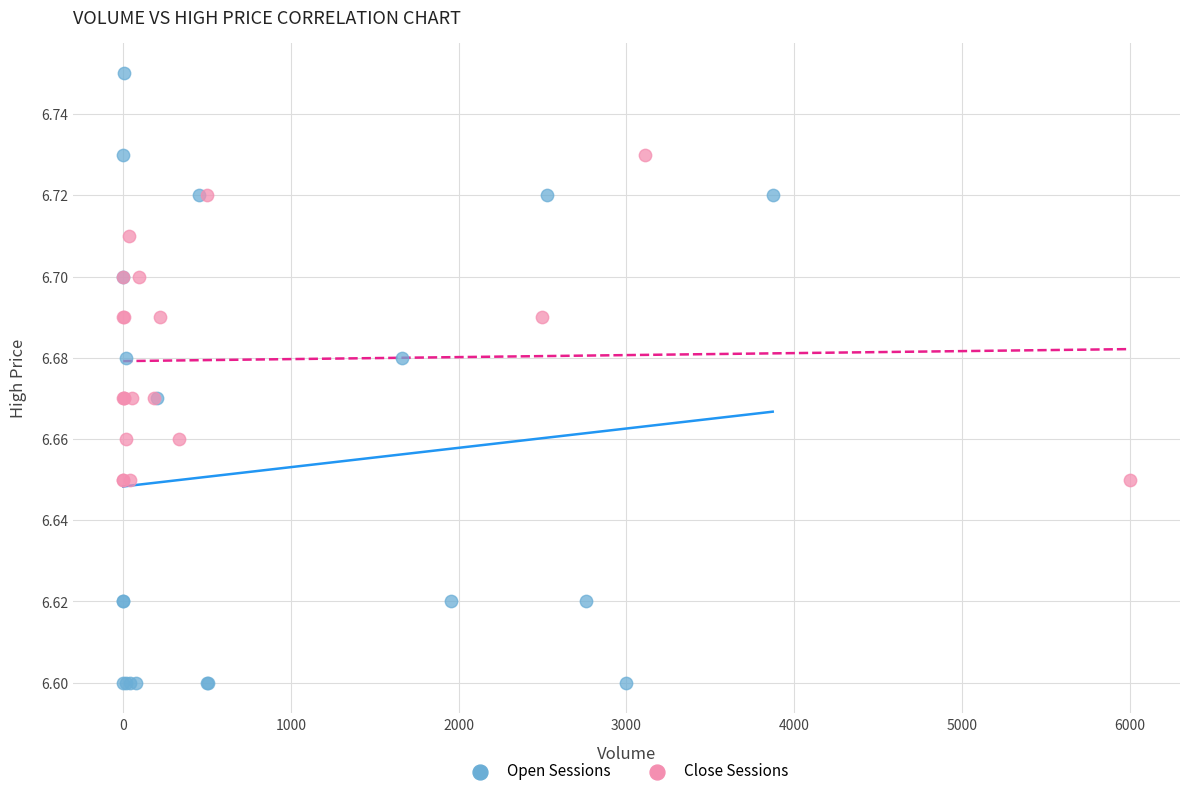

Which series contains the highest Y value?

Open Sessions